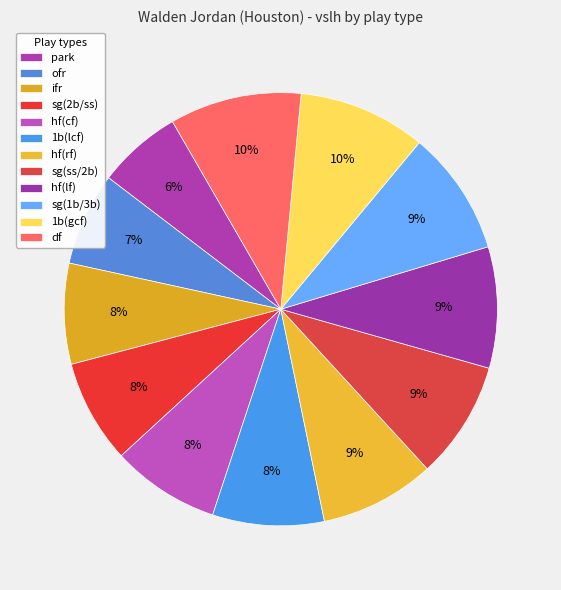

What percentage is NOT represented by sg(2b/ss)?

92.3%